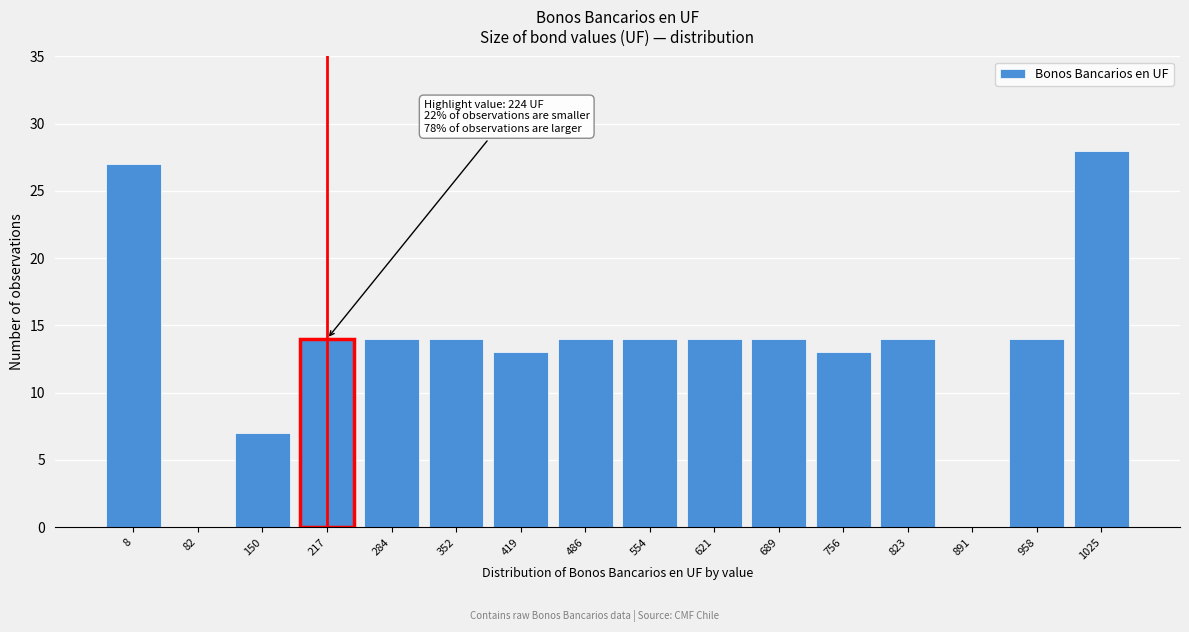

Reading right to left, extract all data points from this chart.

1025=28	958=14	891=0	823=14	756=13	689=14	621=14	554=14	486=14	419=13	352=14	284=14	217=14	150=7	82=0	8=27